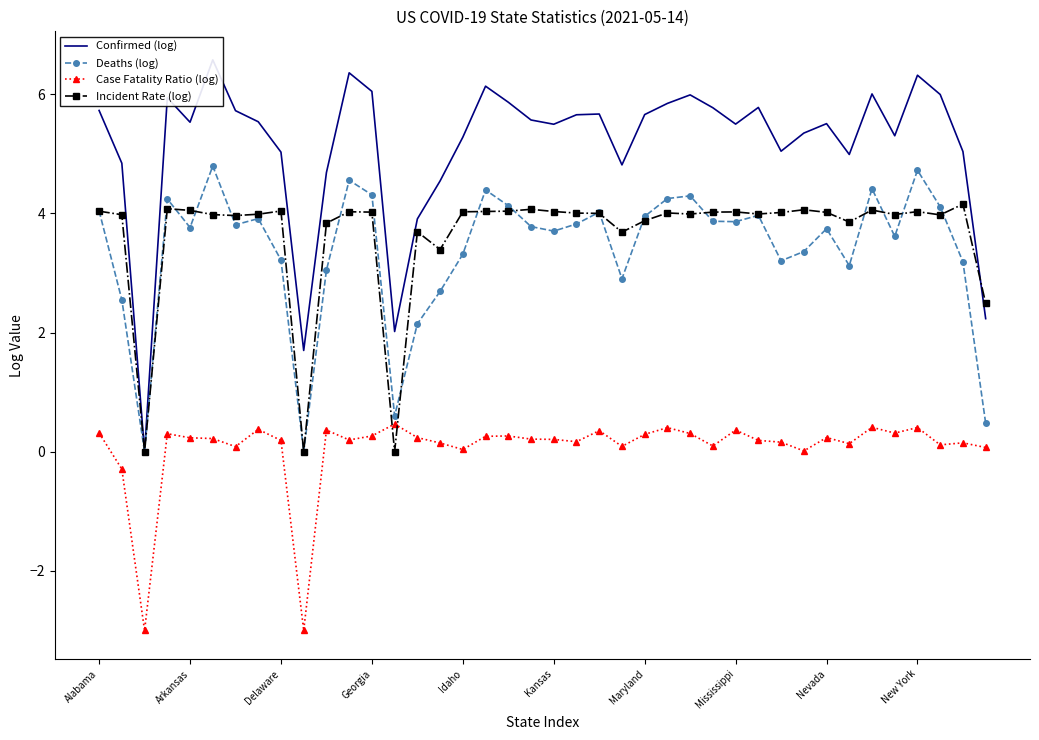

In Case Fatality Ratio (log), how many points are lower than both neighbors (excluding endpoints)?

12